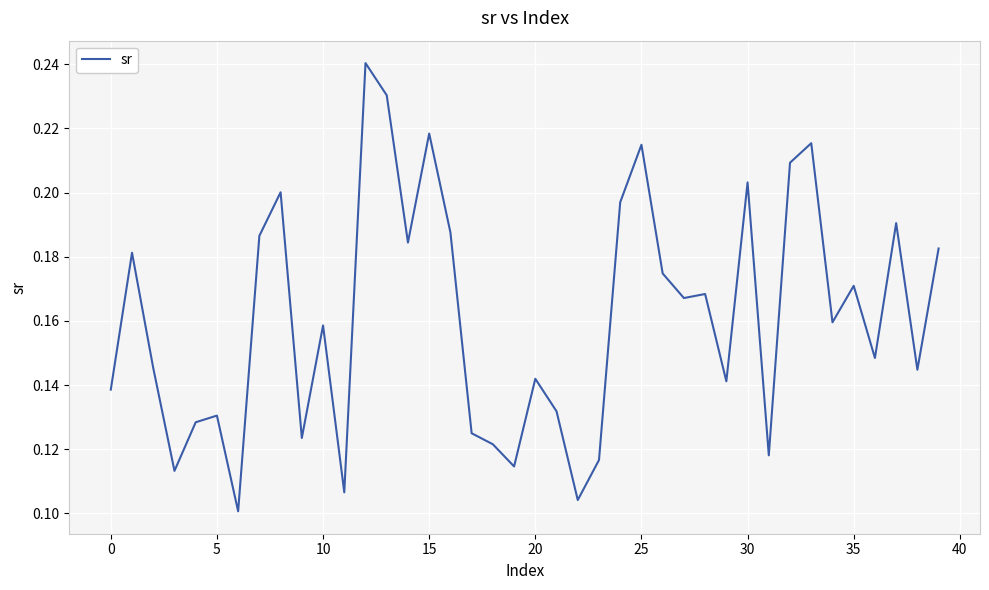

How many points are higher than both their immediate neighbors (excluding endpoints)?

13